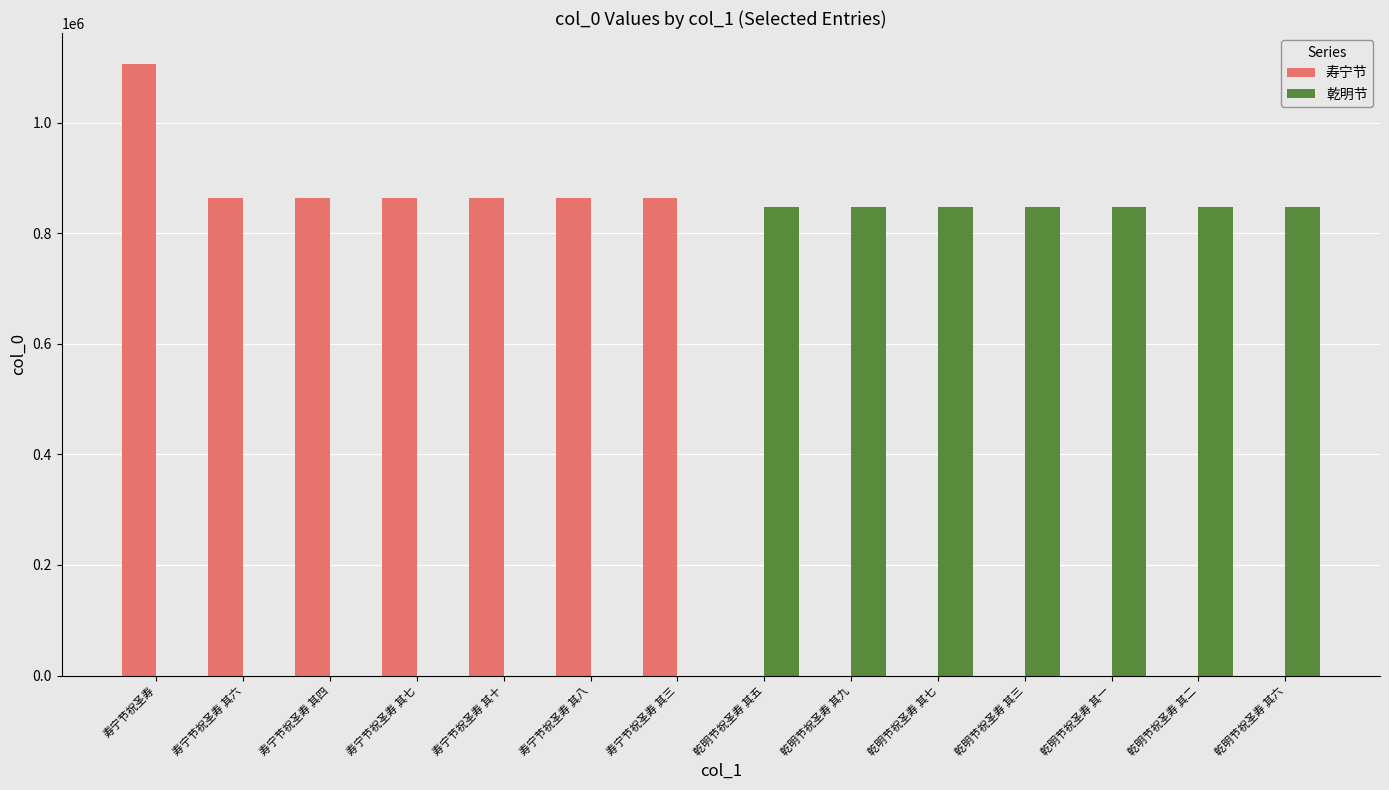

Which category has the highest value in the 寿宁节 series?

寿宁节祝圣寿